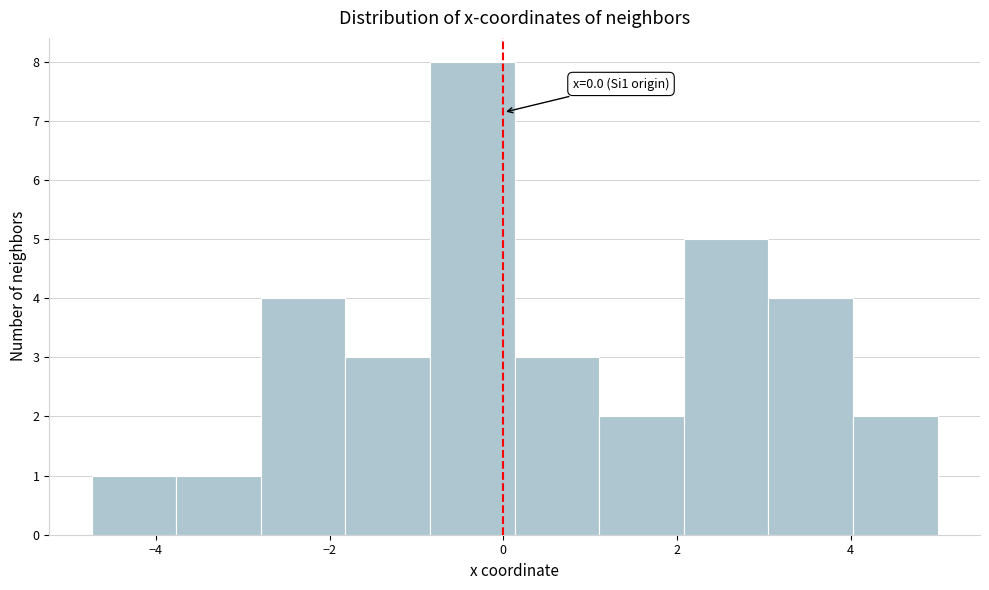

Over which range of the x-axis is the bar tallest?

-0.8 to 0.2